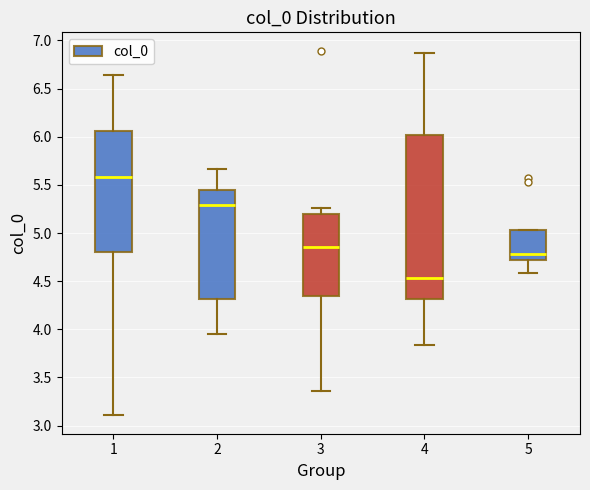

Where is the lower edge of the box at x = 3 on the y-axis? The values are not printed on the chart, so give them approximately, as read against the axis.

4.35